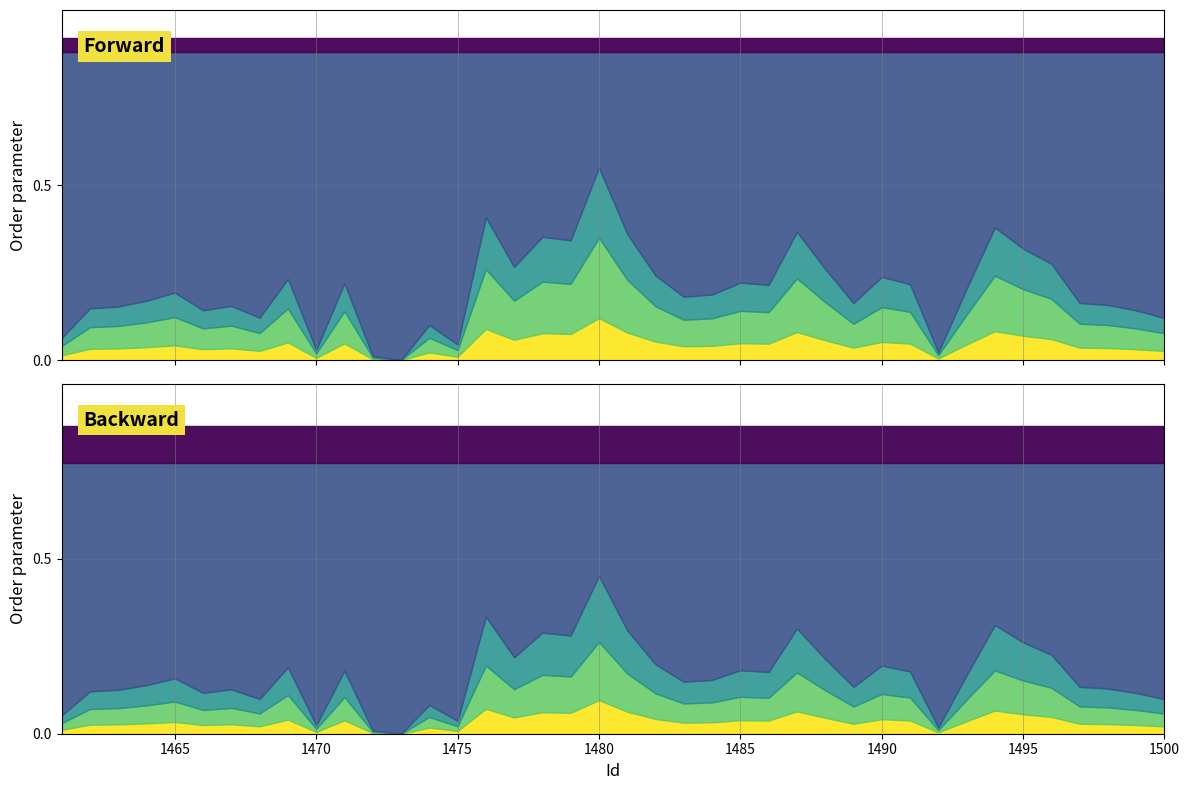

Approximately how many times larger is the value at 1486 compared to 1489?

1.2